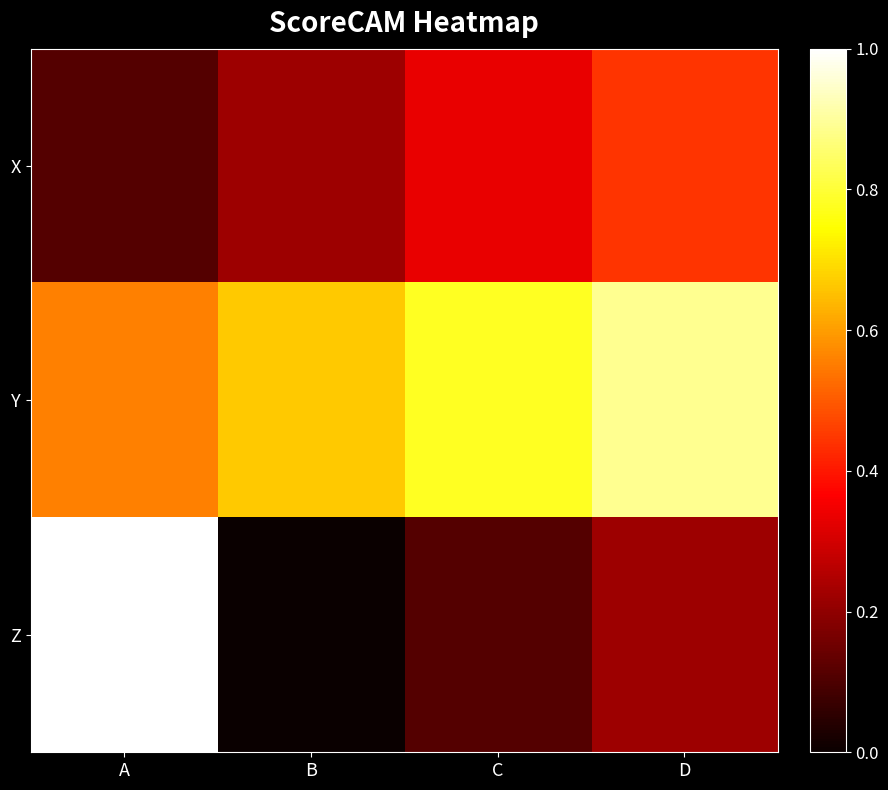

What is the difference between the highest and lowest values at D?

0.7